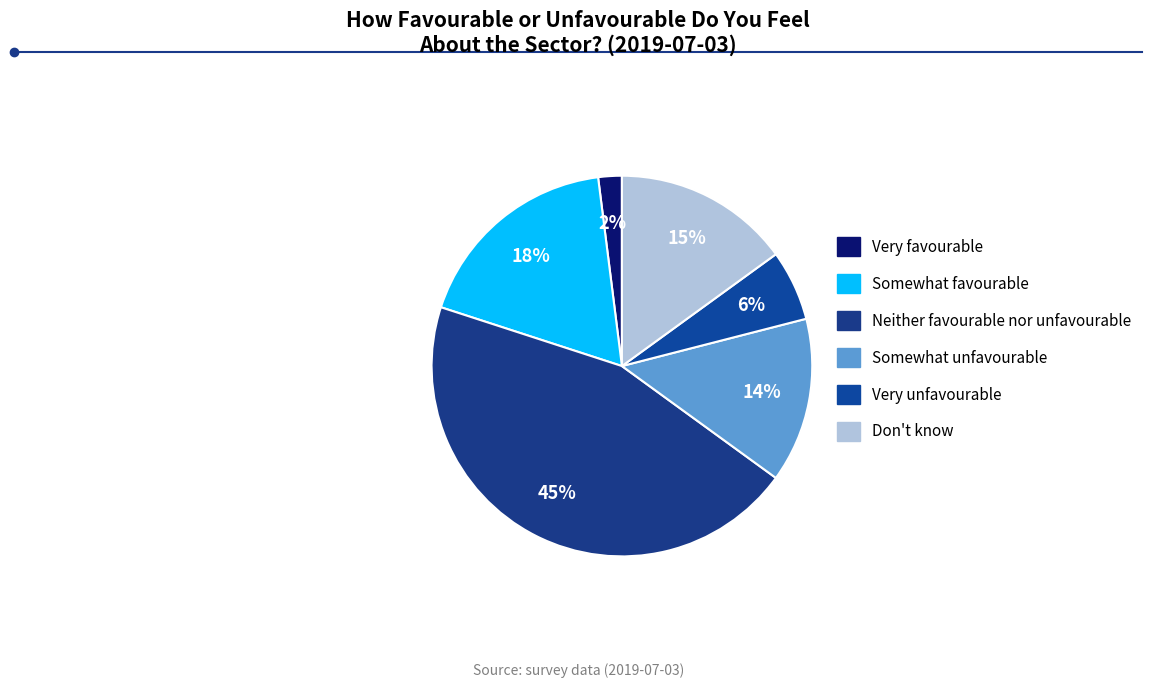

How many slices are in this pie chart?

6